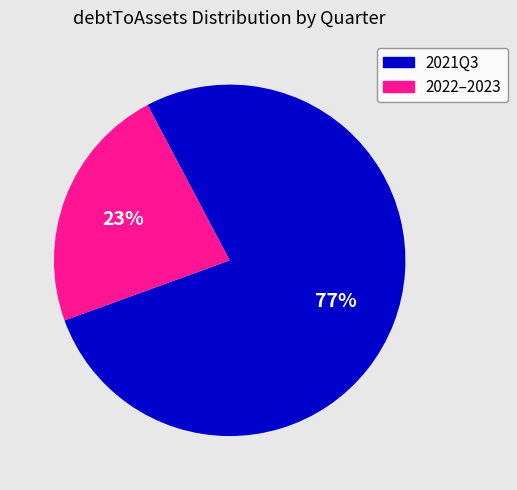

Is there any slice that represents more than half of the pie?

Yes